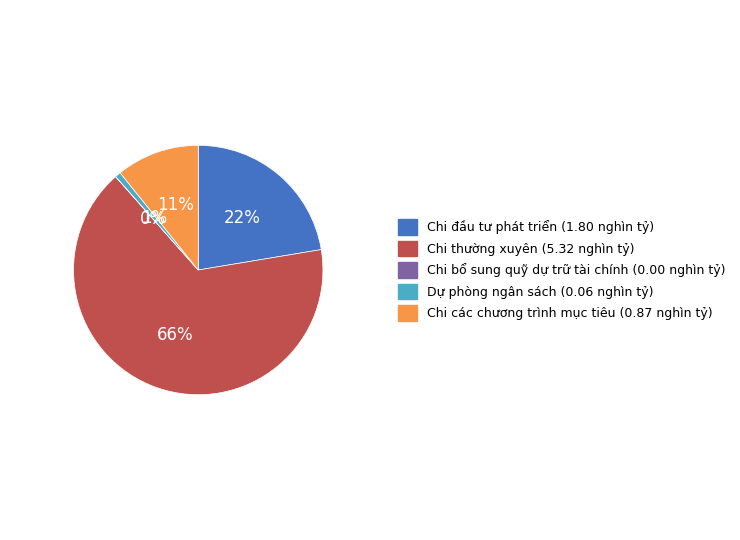

To the nearest percent, what is the difference between the largest and smallest slice percentages?

66%